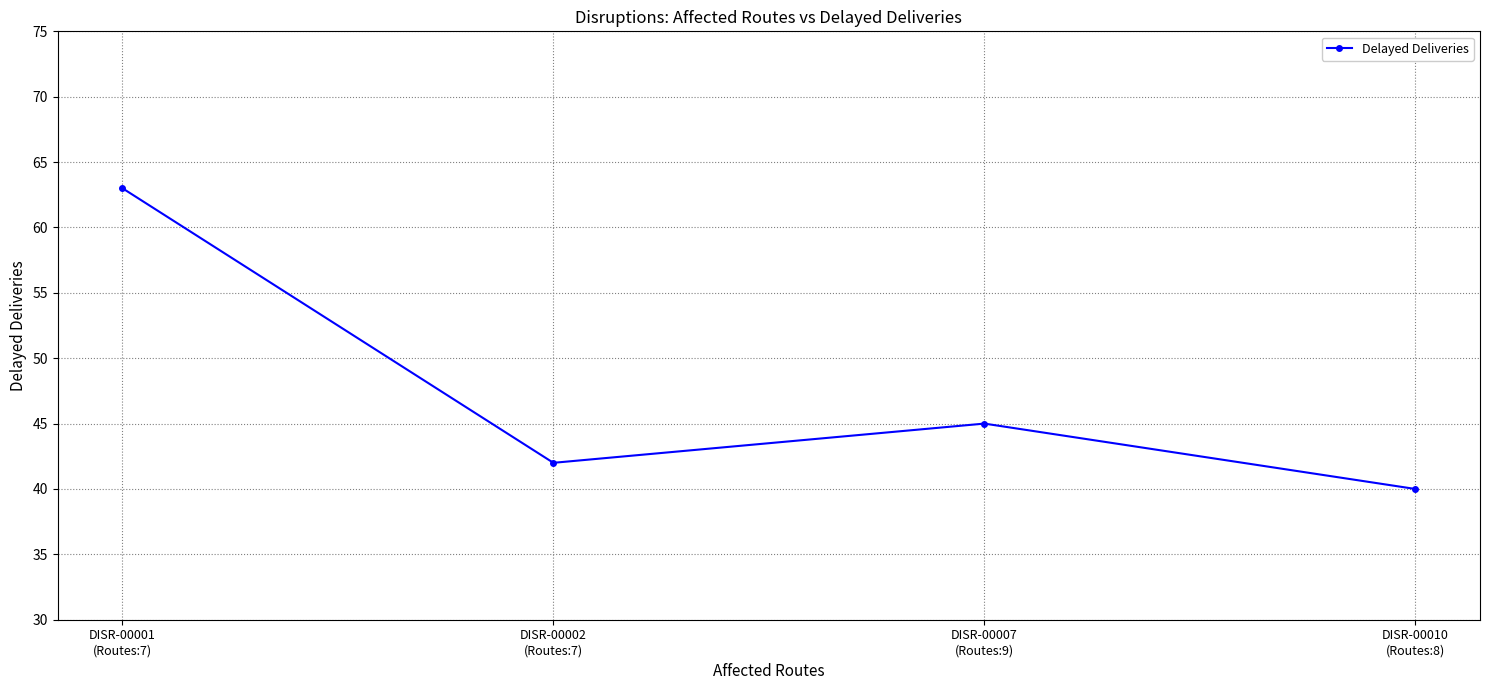

What is the average value?

48